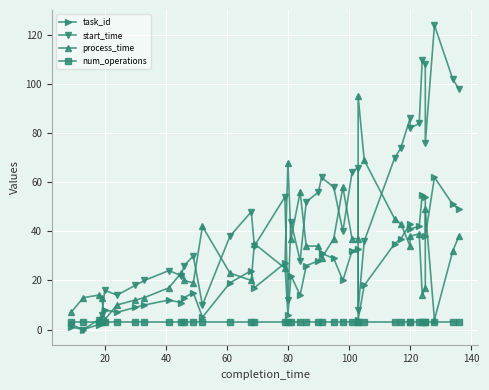

How many values in the start_time series exceed 44?

19